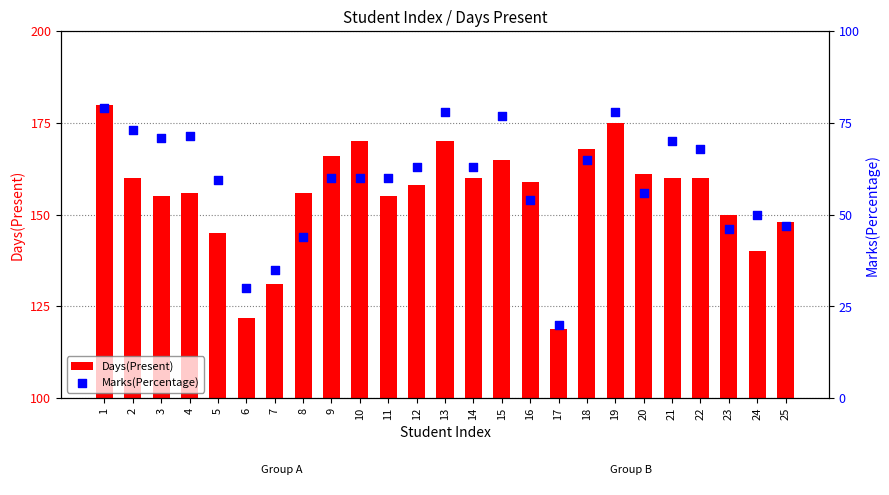

What are all the series names shown in the legend?

Days(Present), Marks(Percentage)